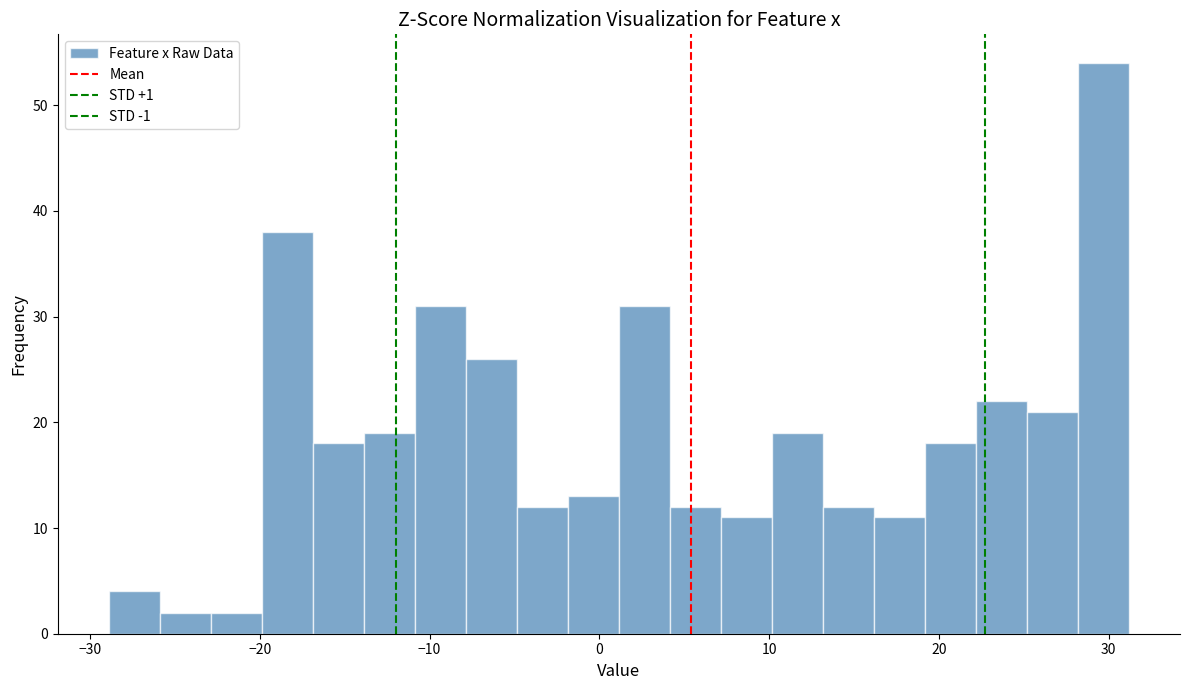

Read against the x-axis, roughly where is the centre of the tallest bar?

30